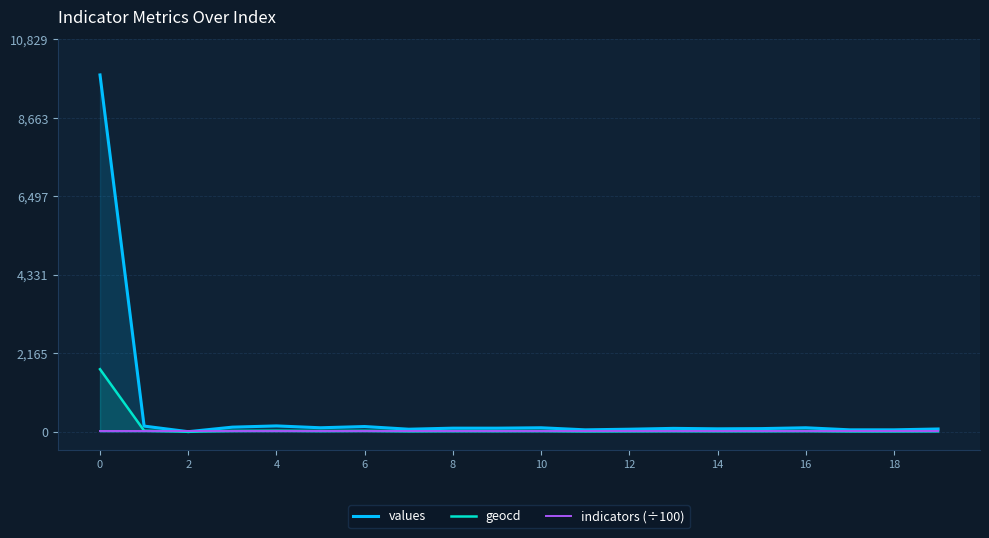

True or false: geocd and indicators (÷100) intersect in this chart.

True